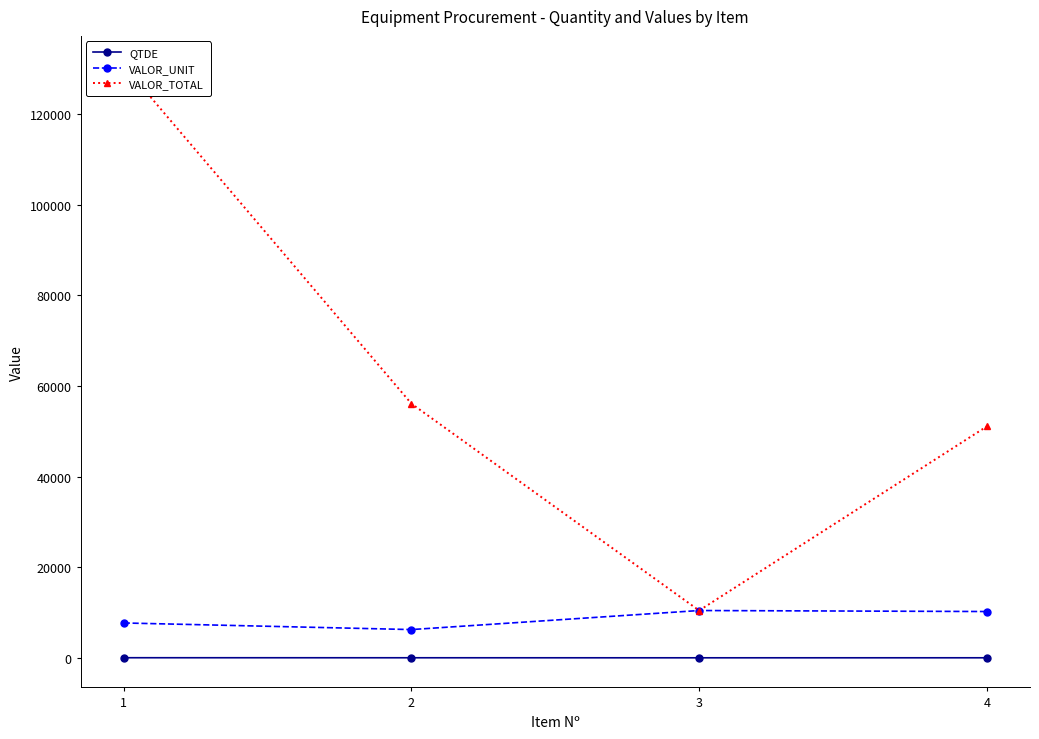

Reading left to right, list all the values displayed in this chart.

QTDE: 17.0	9.0	1.0	5.0
VALOR_UNIT: 7689.6	6231.8	10435.0	10214.0
VALOR_TOTAL: 130722.4	56086.1	10435.0	51069.8